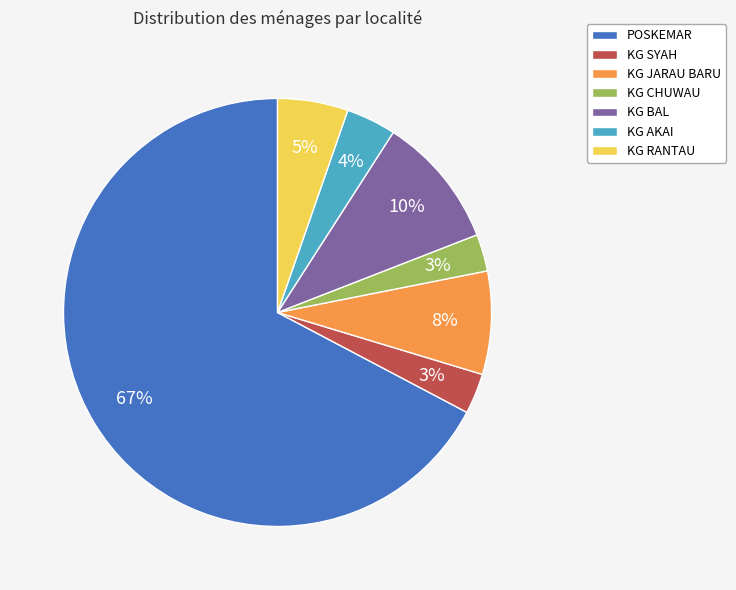

Which slice is the largest?

POSKEMAR